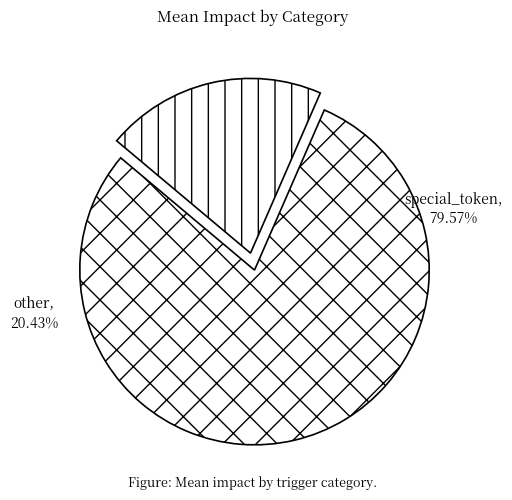

Combined, what portion of the pie is other and special_token?

100.0%